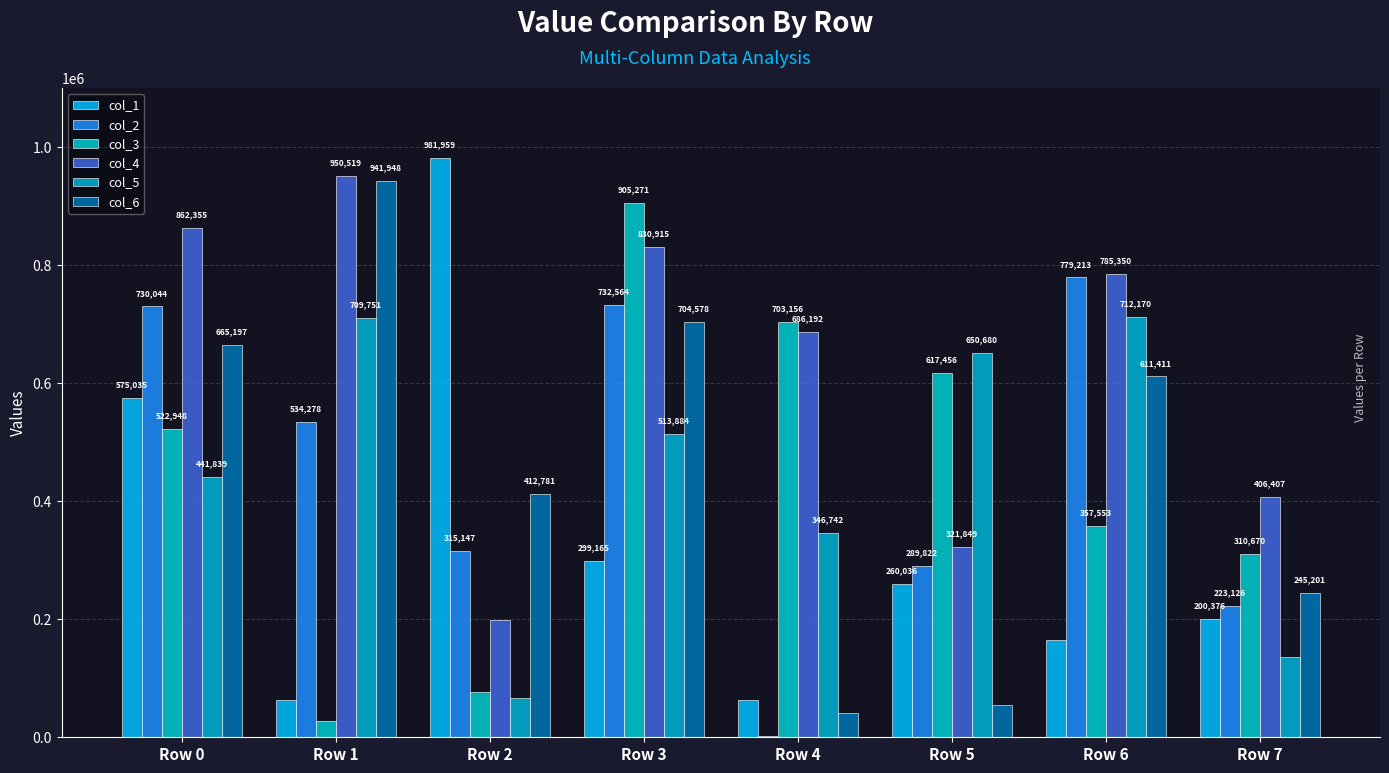

Is the value of col_1 at Row 0 greater than the value of col_5 at Row 0?

Yes